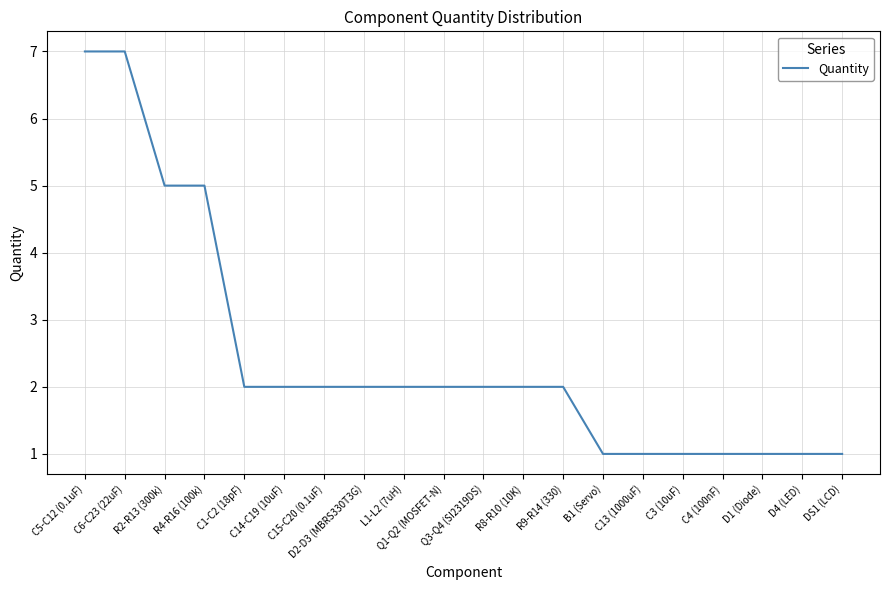

What is the sum of the values at C3 (10uF) and R9-R14 (330)?

3